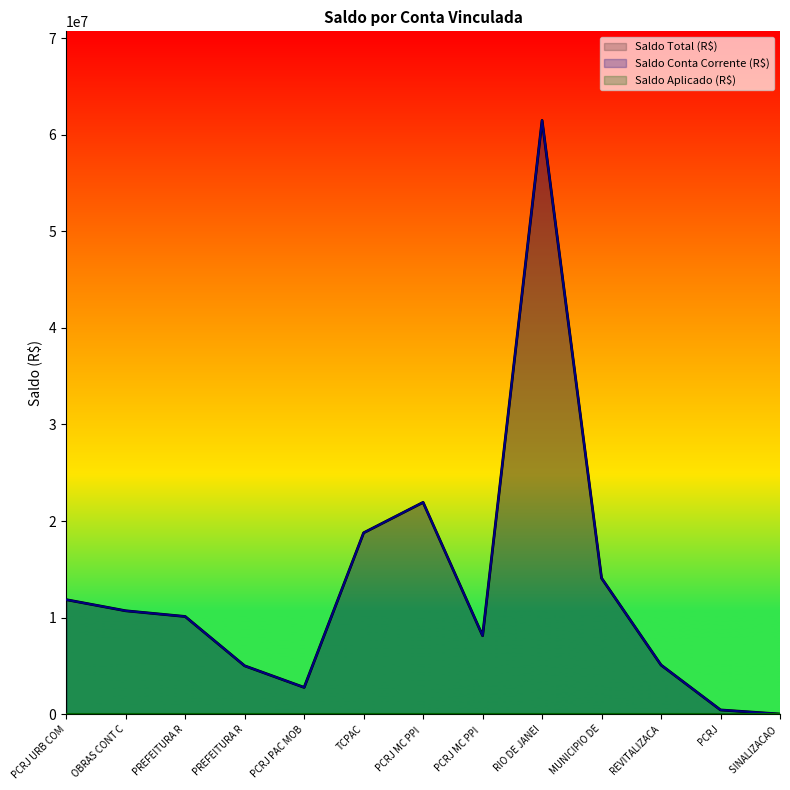

True or false: Saldo Total (R$) and Saldo Conta Corrente (R$) intersect in this chart.

False